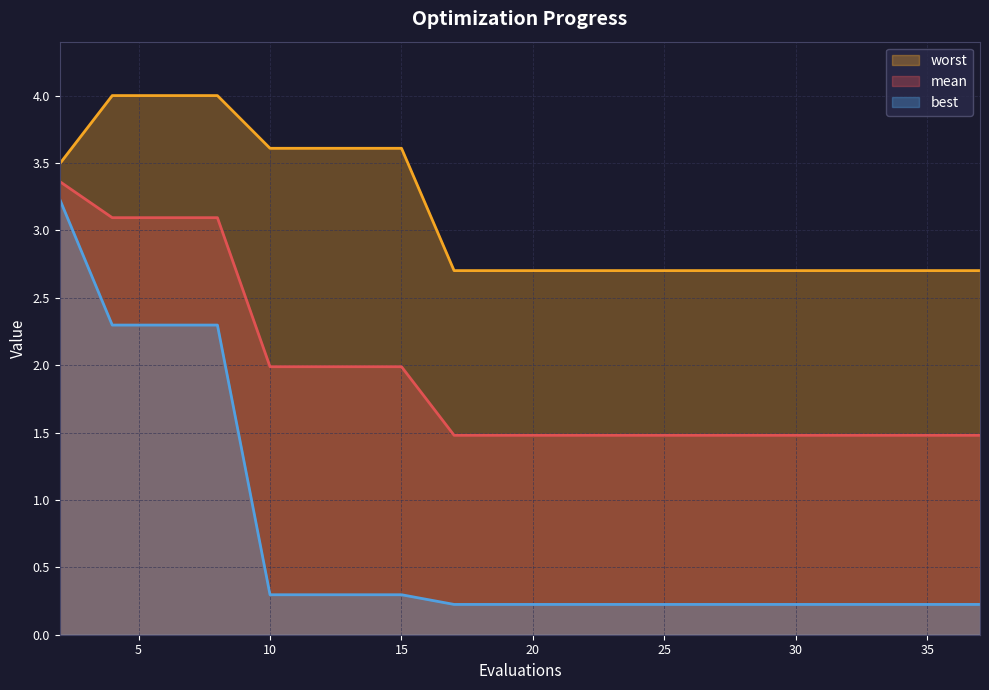

List the labels in order of mean value, smallest first.

17, 19, 21, 23, 25, 27, 29, 31, 33, 35, 37, 10, 11, 13, 15, 4, 6, 8, 2